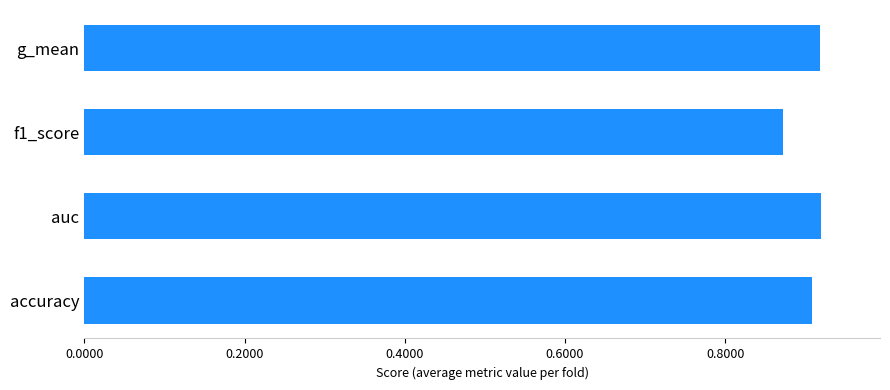

Which has a higher value, g_mean or f1_score?

g_mean